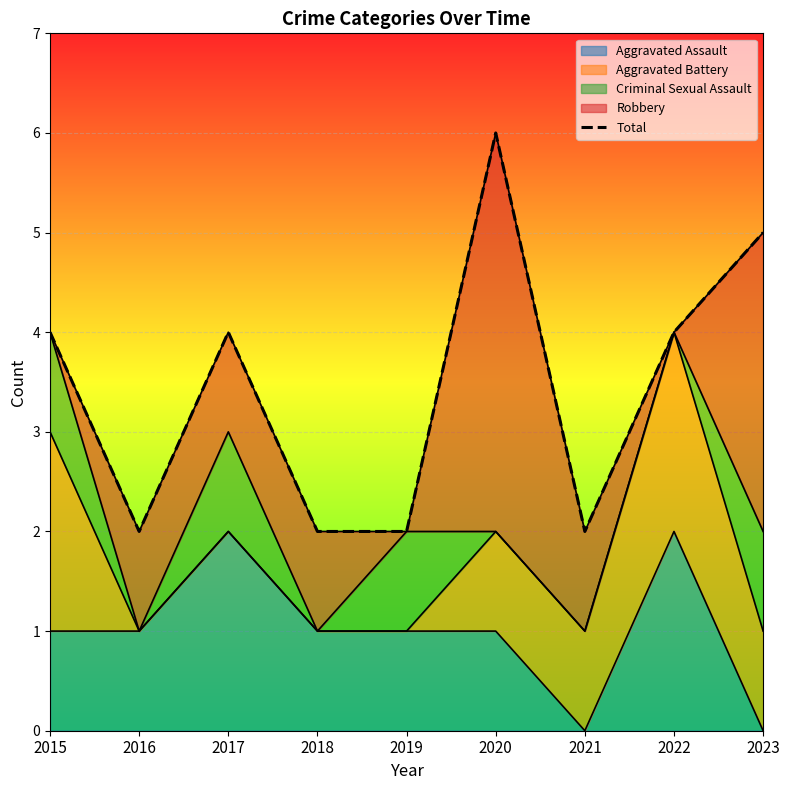

What is the difference between the maximum and minimum values?

4